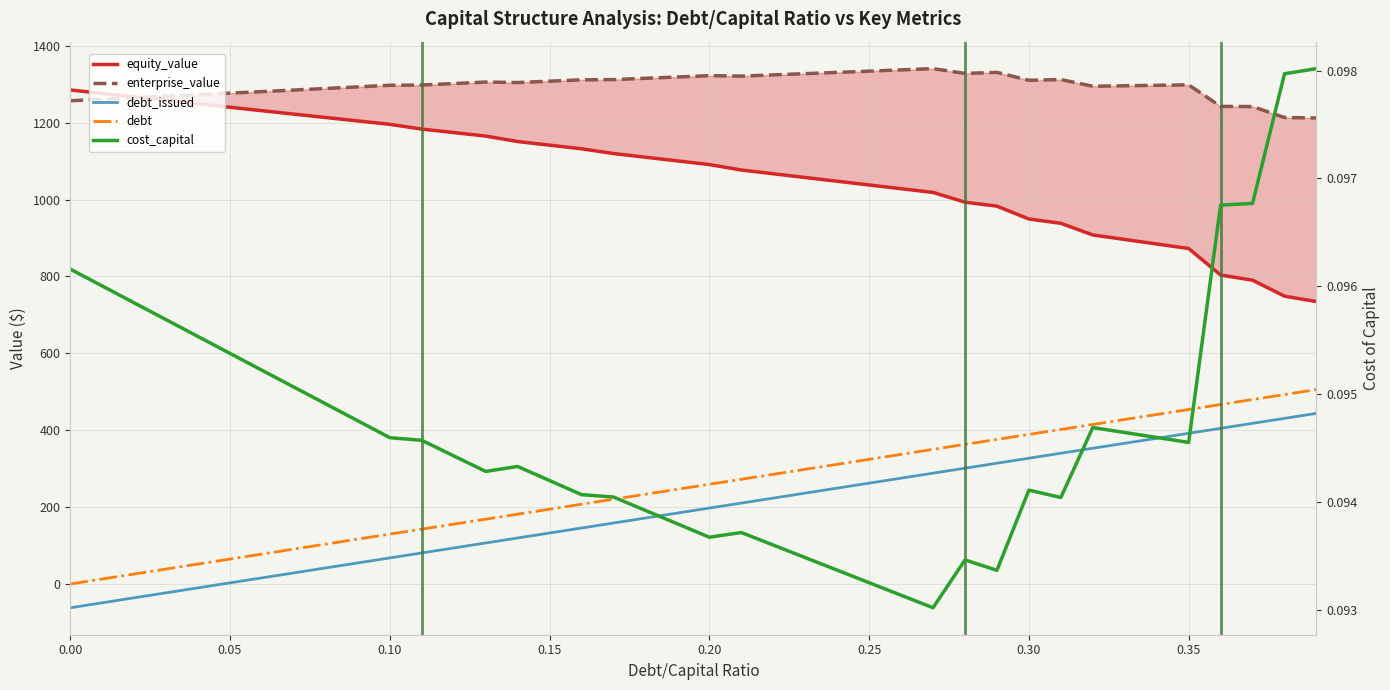

What is the value of the equity_value point at the 6th from the left?

1240.1